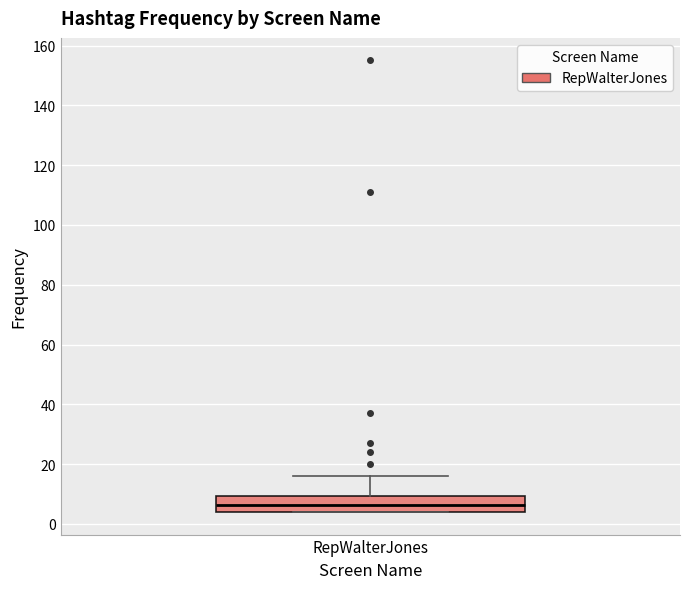

Read this box plot against the y-axis: the position of the median line, the range covered by the box, and the ends of both whiskers. The values are not printed on the chart, so give them approximately, as read against the axis.

median 6, box 4 to 10, whiskers 4 to 16